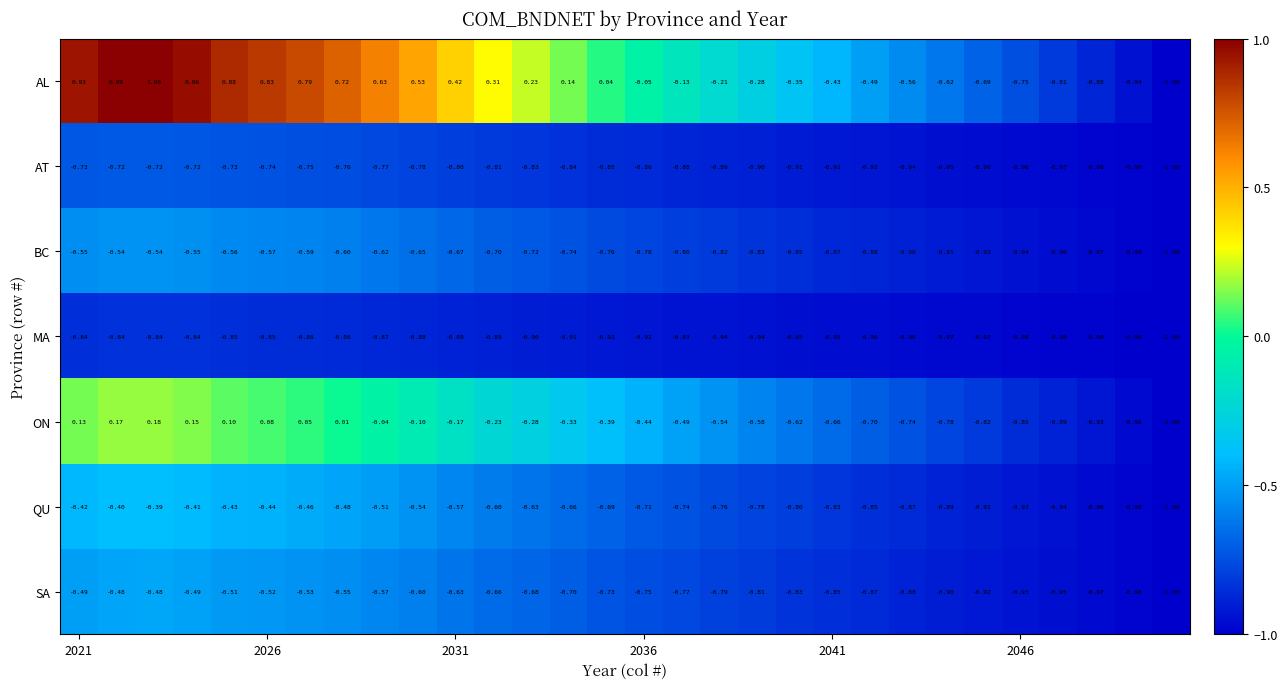

Which series has the widest spread of values?

AL